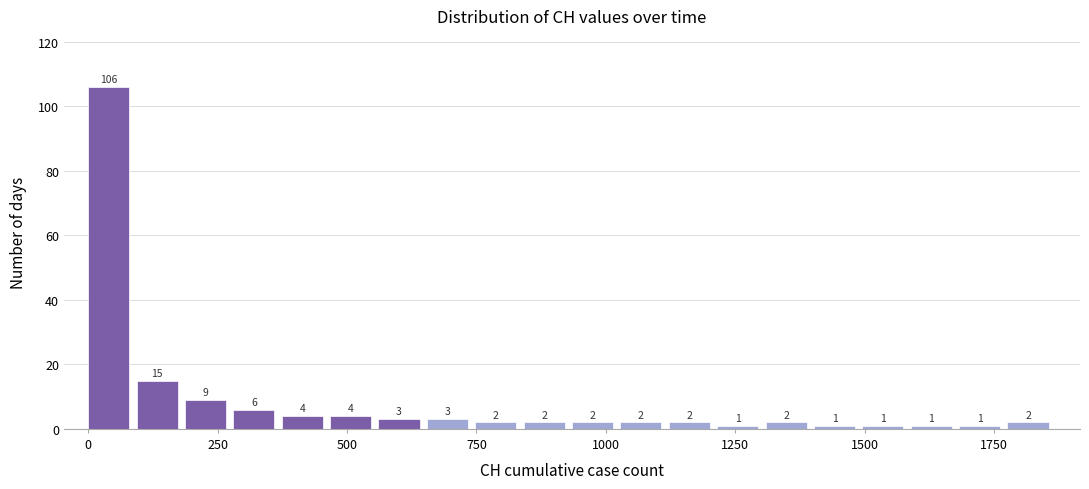

Around what value on the x-axis is the tallest bar? Give the approximate position of its centre, as read against the axis.

50